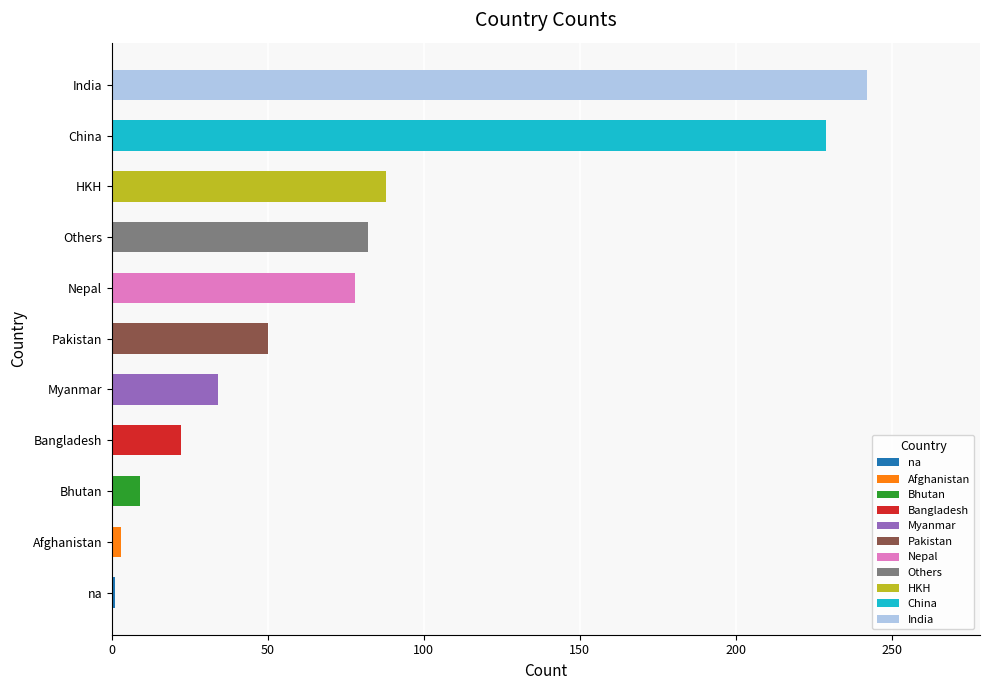

Which label corresponds to the largest value in the chart?

India